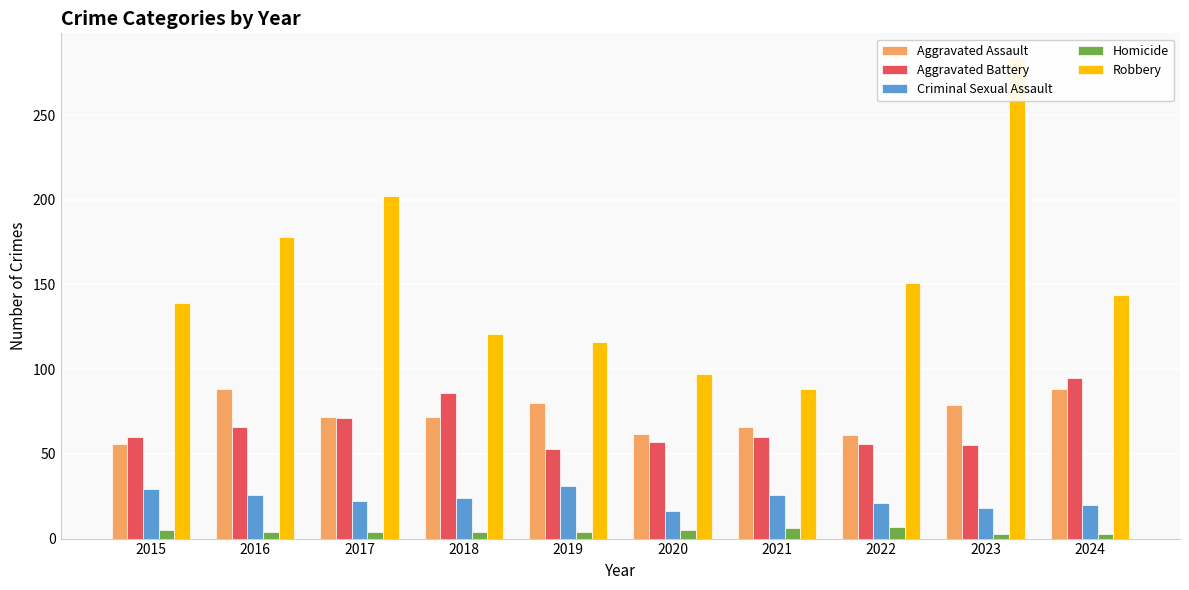

At which category is the sum across all series the highest?

2023